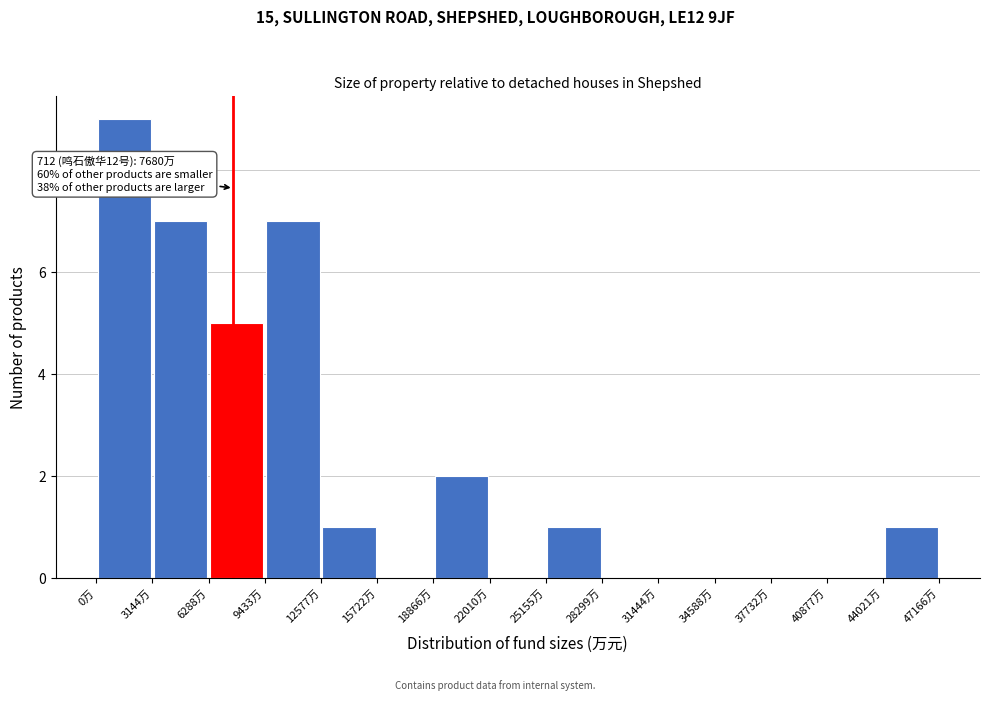

Over which range of the x-axis is the bar tallest?

0 to 3000